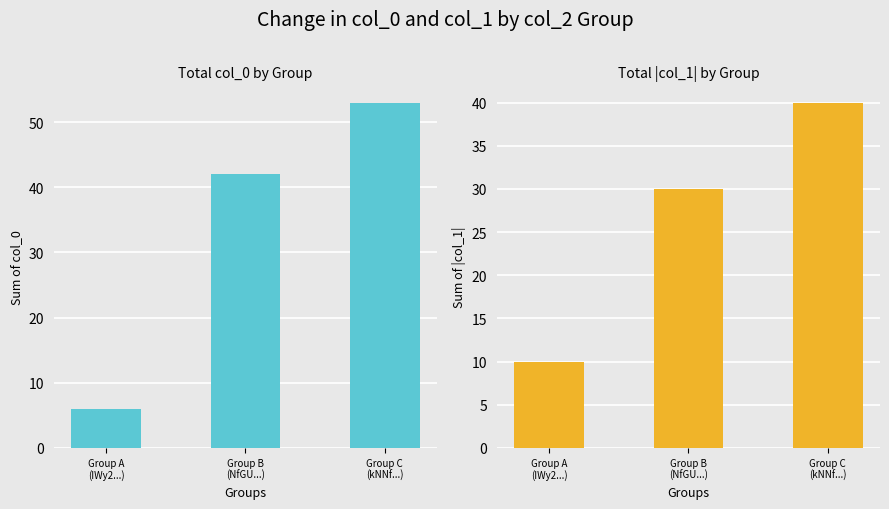

How many col_1 values are between 10 and 40?

3